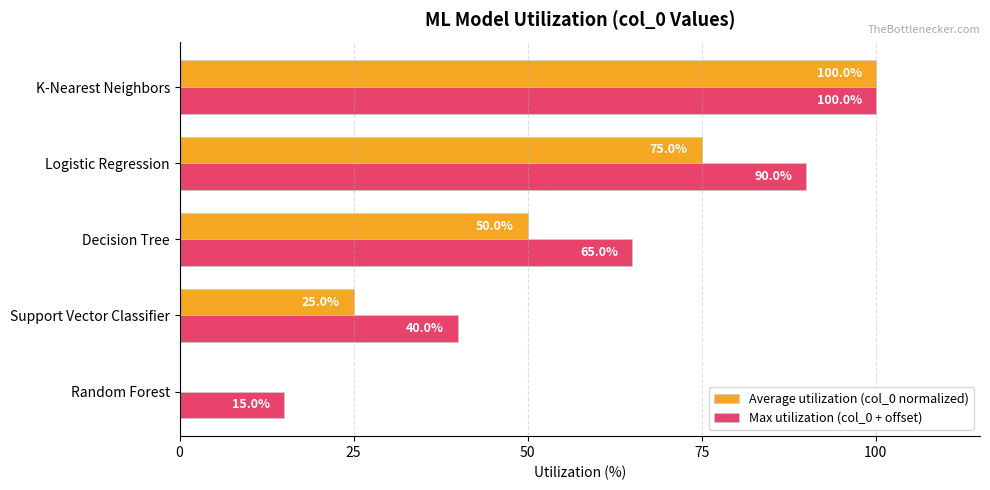

Which series changed the most between Random Forest and K-Nearest Neighbors?

Average utilization (col_0 normalized)